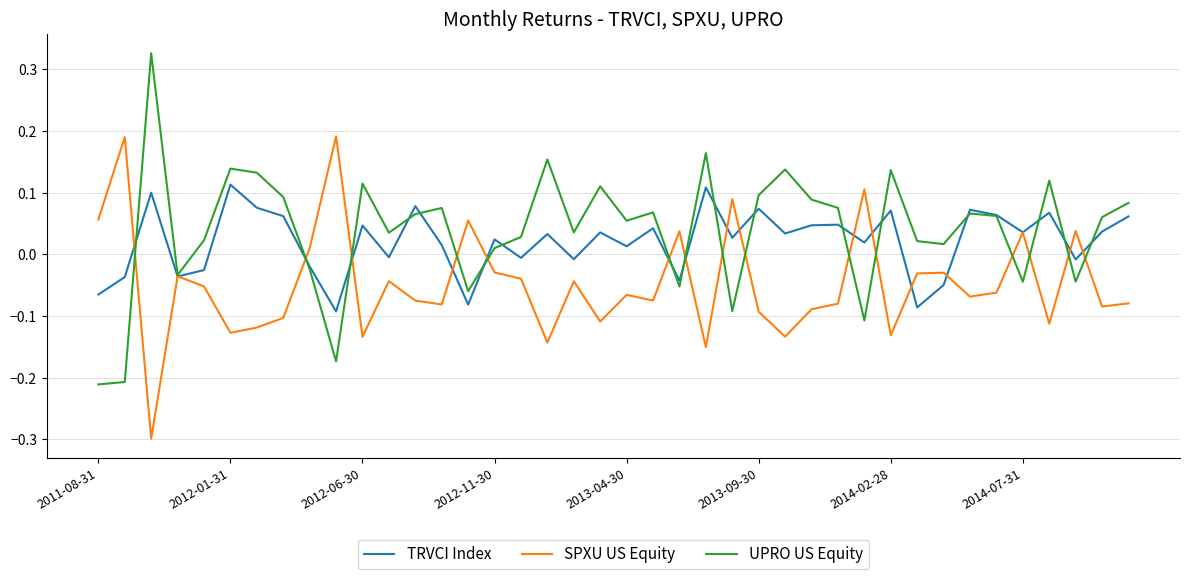

Is this an area chart (filled region under the line)?

No